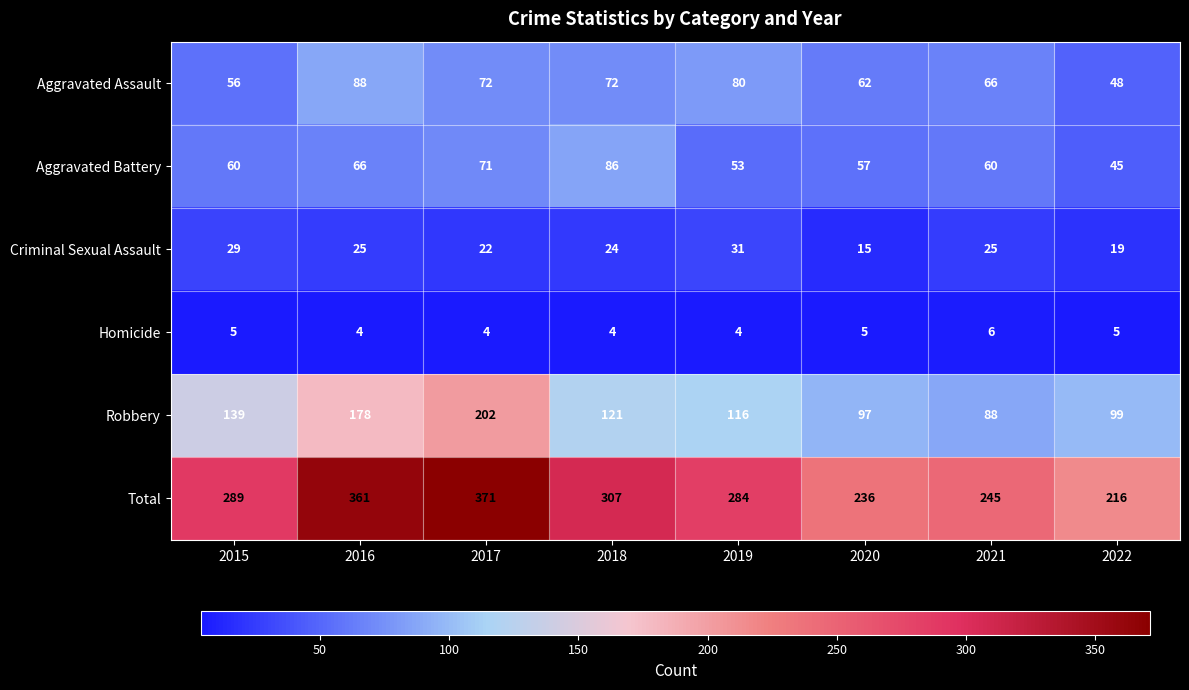

The value of Total at 2018 is 409. True or false?

False